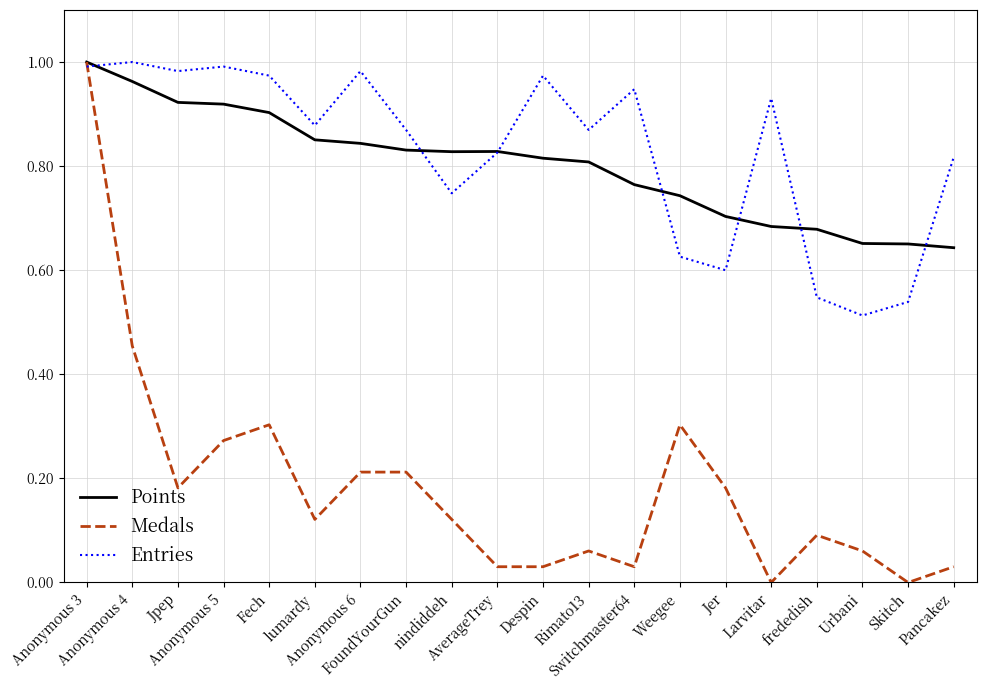

What is the total value across all series at Anonymous 3?

3.0